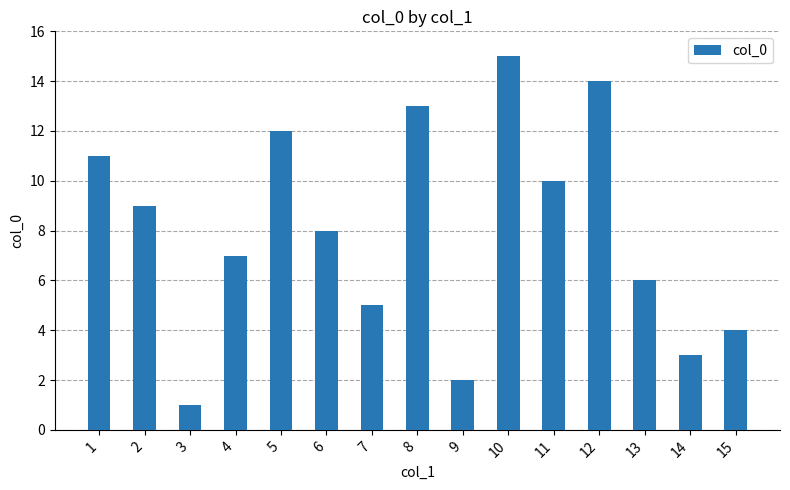

Reading left to right, extract all data points from this chart.

11	9	1	7	12	8	5	13	2	15	10	14	6	3	4